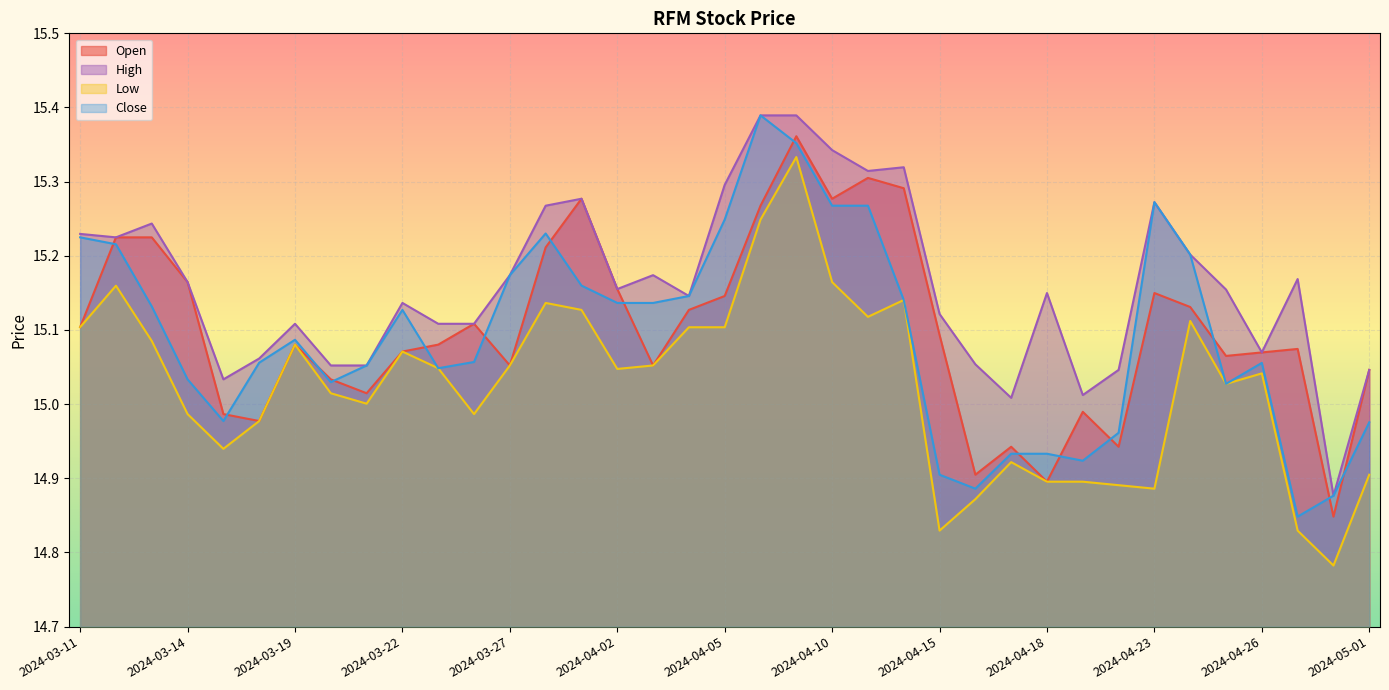

Does the chart display data point markers on the line(s)?

No